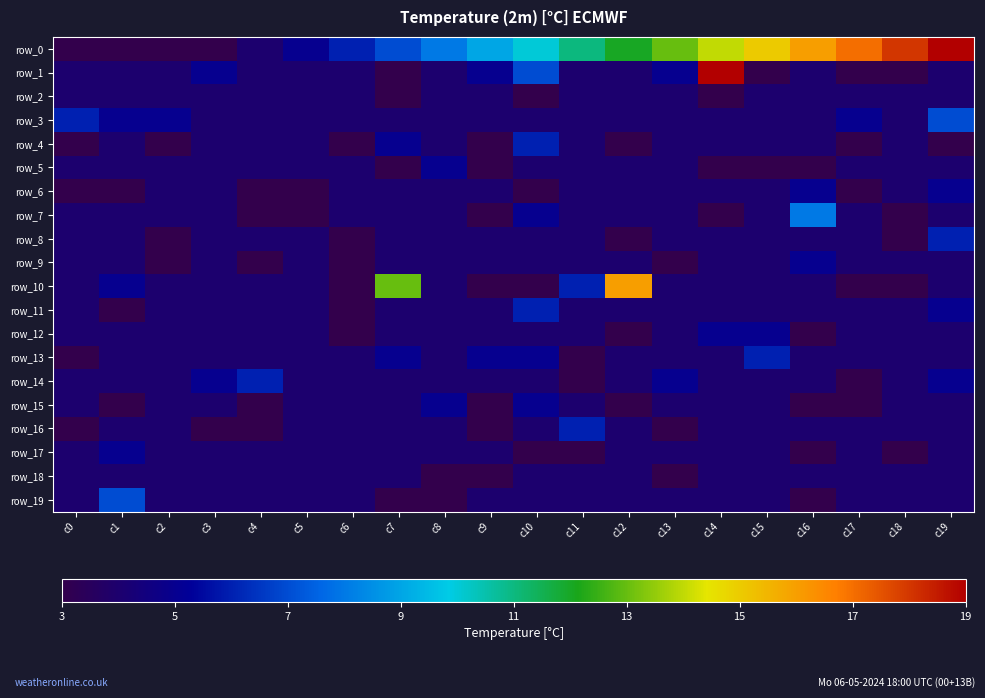

The row_8 series shows 7 at c4. True or false?

False